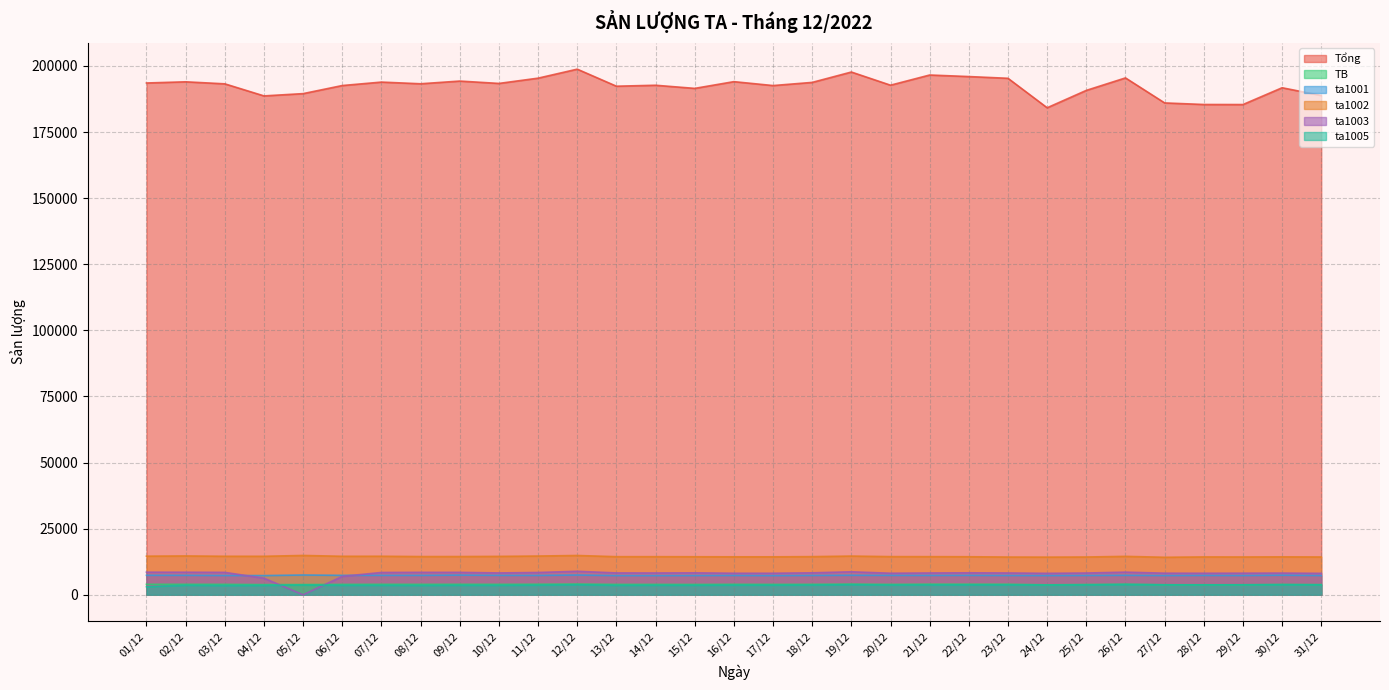

How many lines are shown in the chart?

6